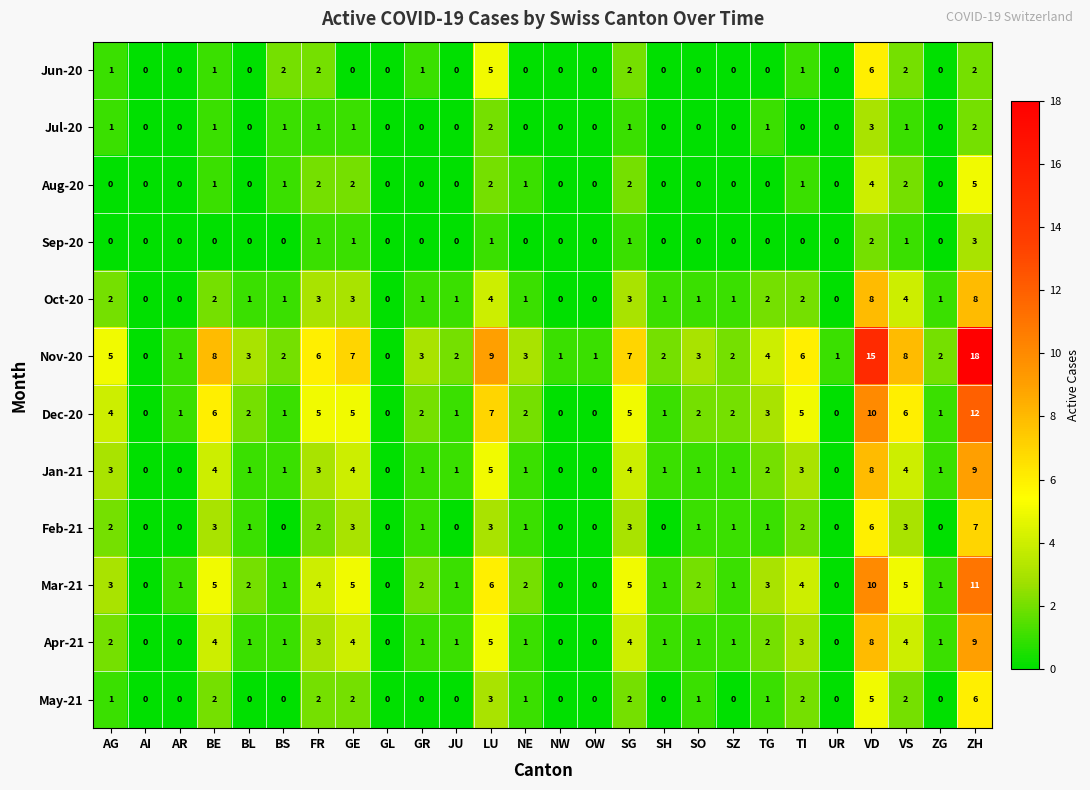

How many Jan-21 values are between 1 and 4?

17